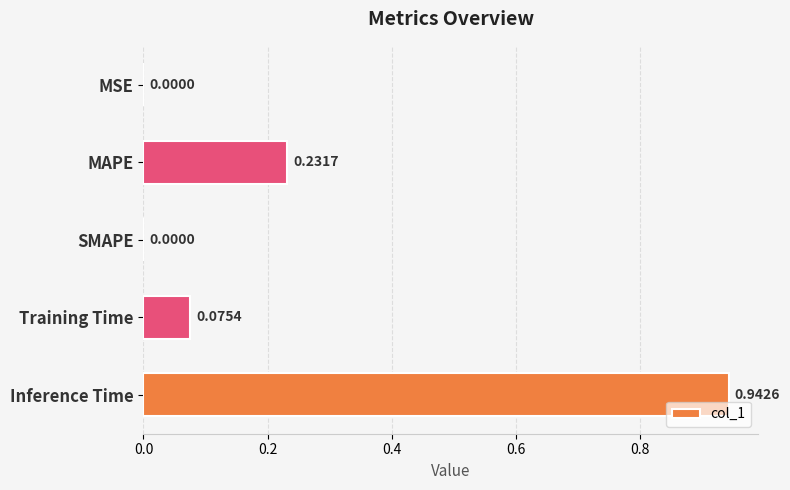

Between Training Time and SMAPE, which is larger?

Training Time